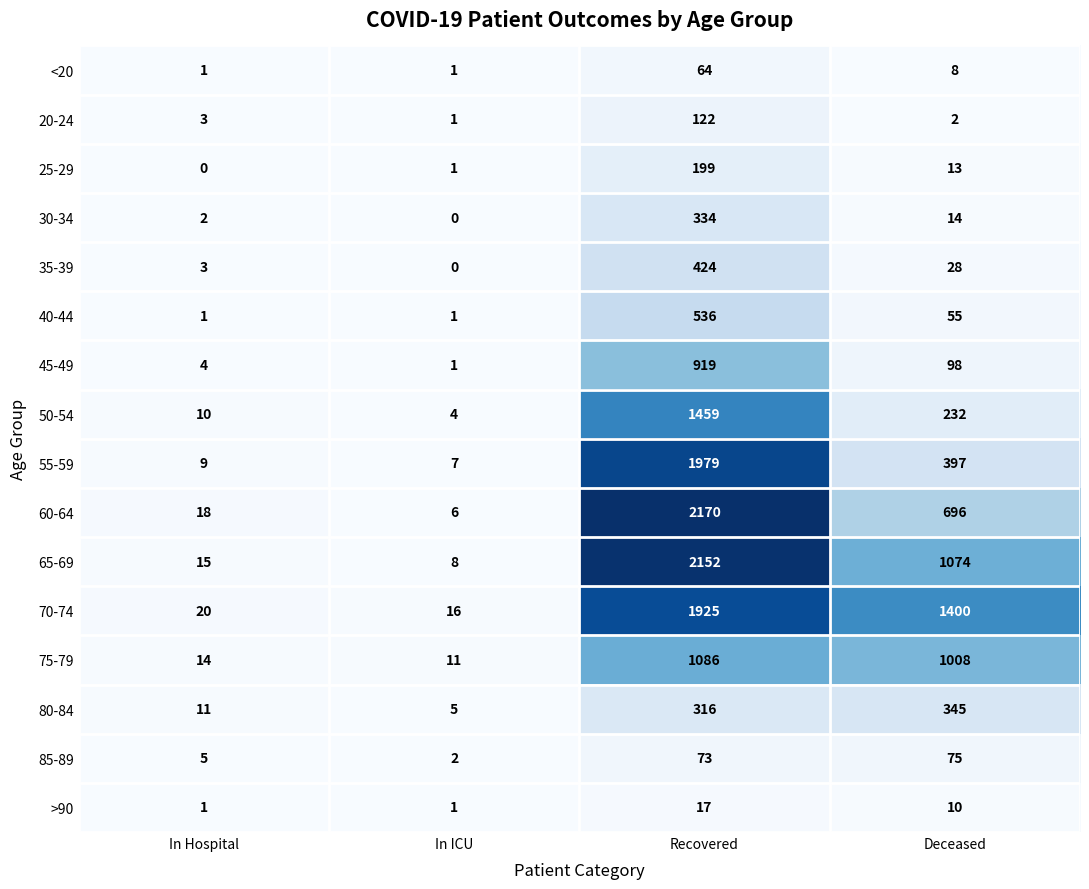

How many categories are shown in the chart?

4